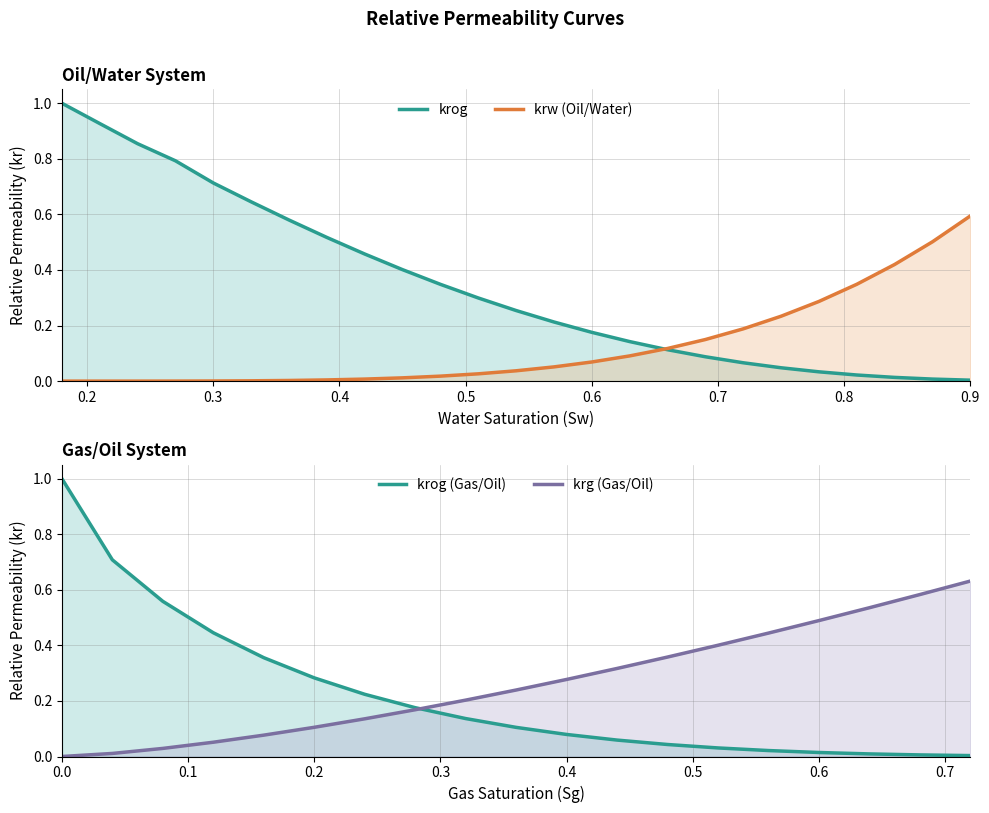

At how many categories does at least one series exceed 0?

25